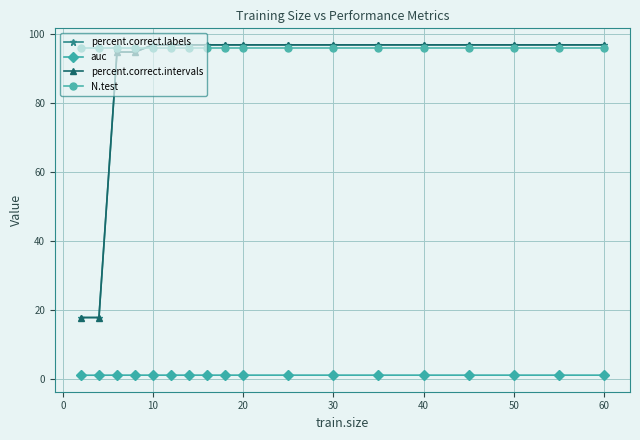

True or false: auc and percent.correct.intervals intersect in this chart.

False